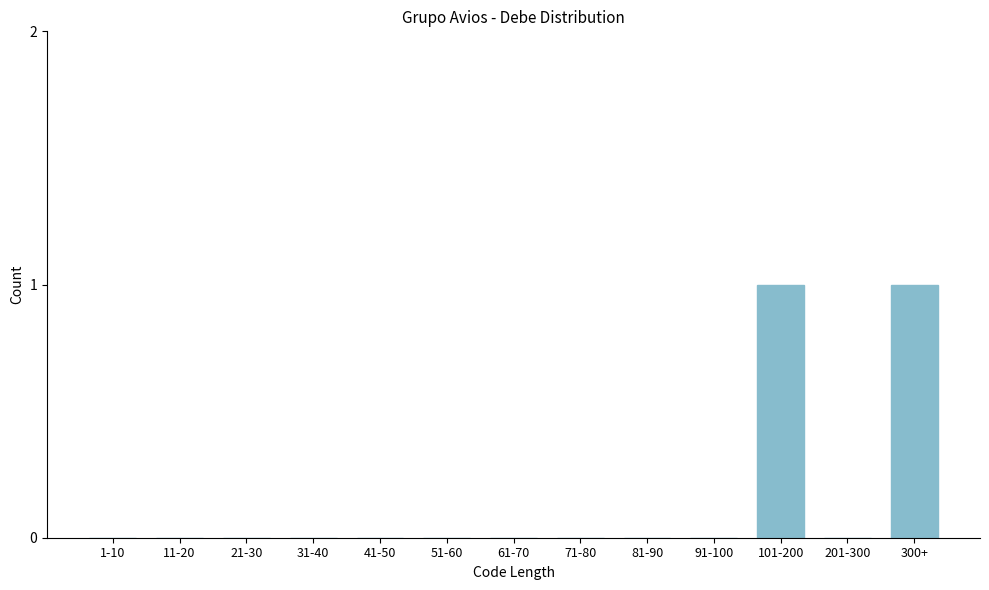

Reading left to right, list all the values displayed in this chart.

1-10=0	11-20=0	21-30=0	31-40=0	41-50=0	51-60=0	61-70=0	71-80=0	81-90=0	91-100=0	101-200=1	201-300=0	300+=1